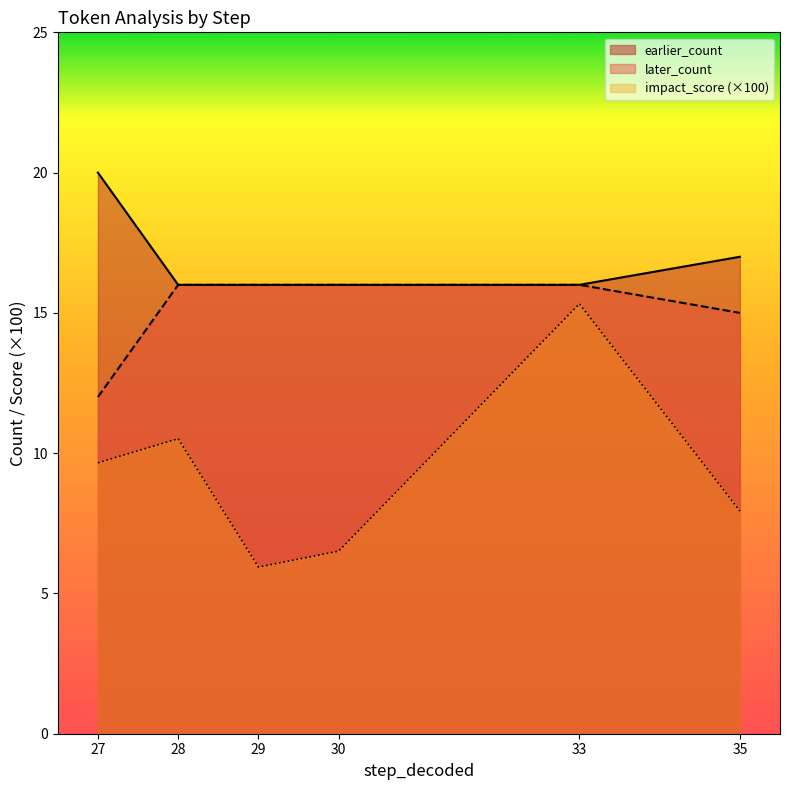

Read the later_count value at 30.

16.0